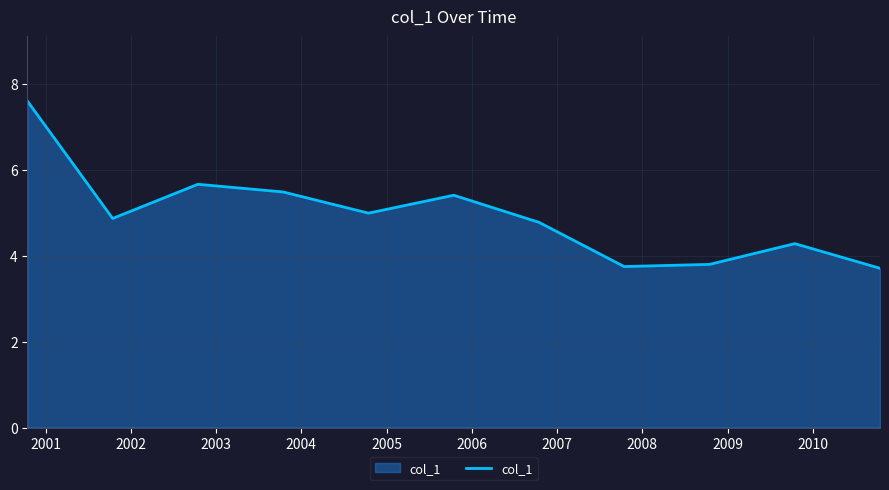

What is the greatest value displayed?

7.6